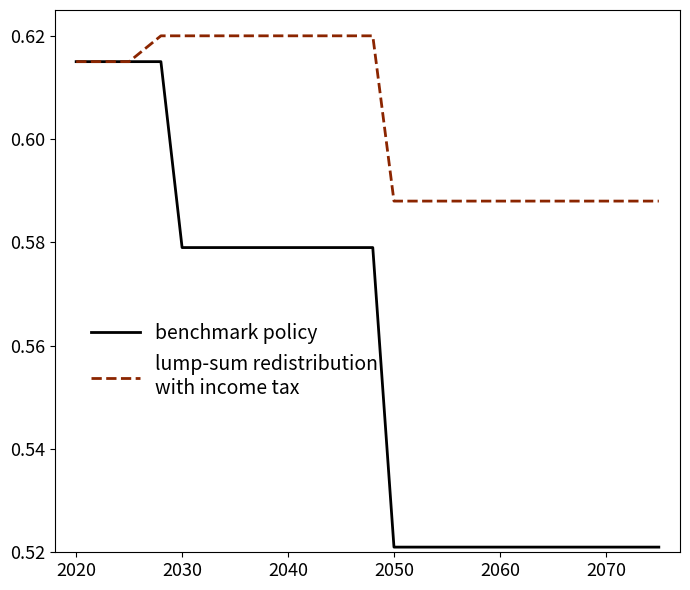

Is this an area chart (filled region under the line)?

No